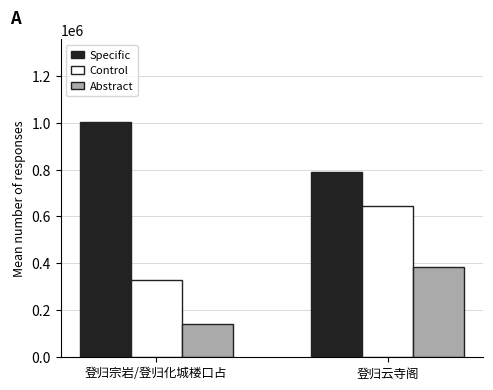

What is the maximum value shown in the chart?

1003384